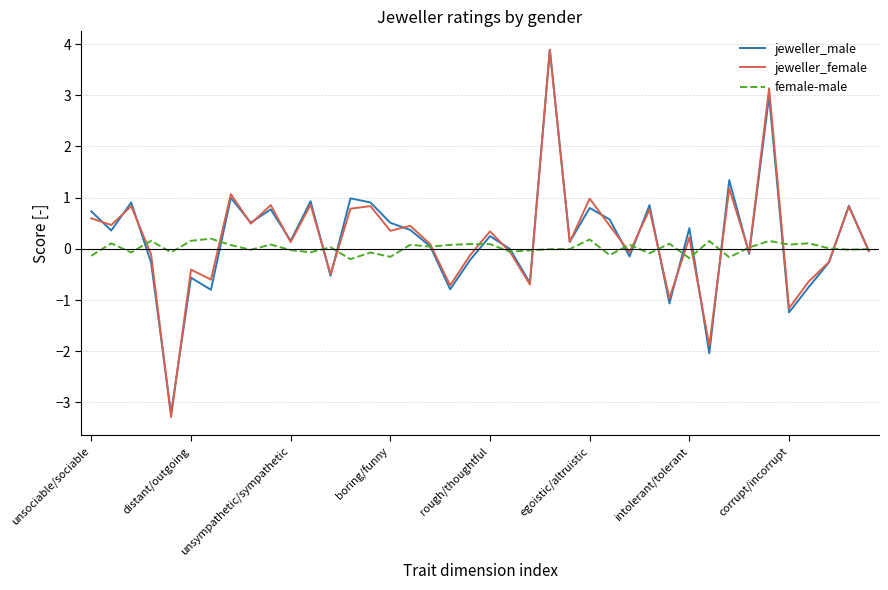

What is the maximum value shown in the chart?

3.9